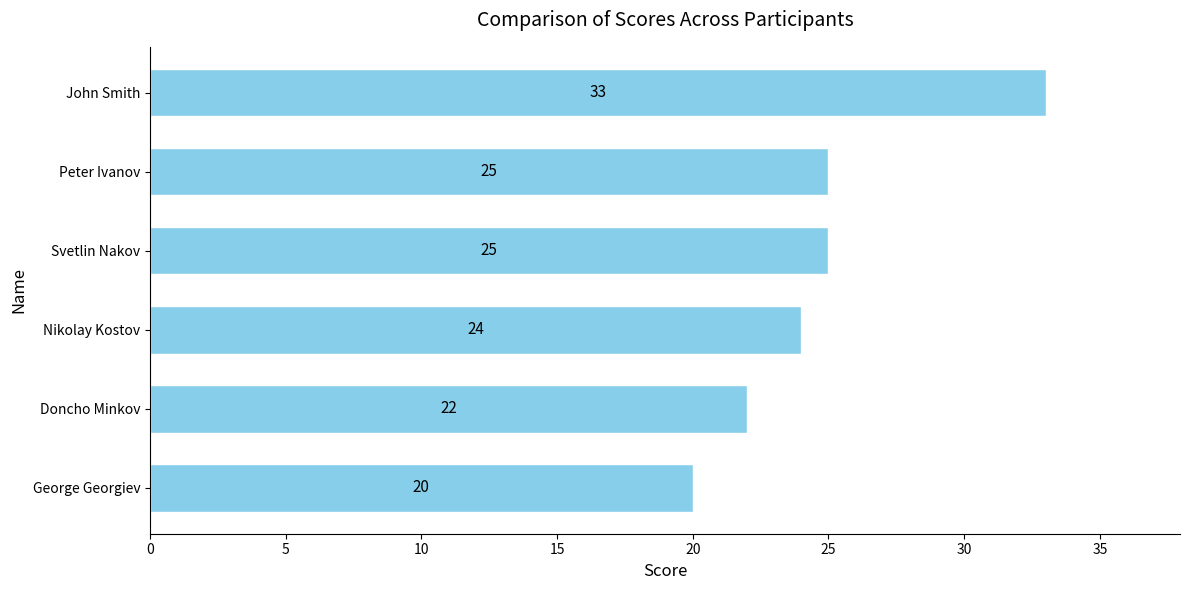

Approximately how many times larger is the value at John Smith compared to Peter Ivanov?

1.3